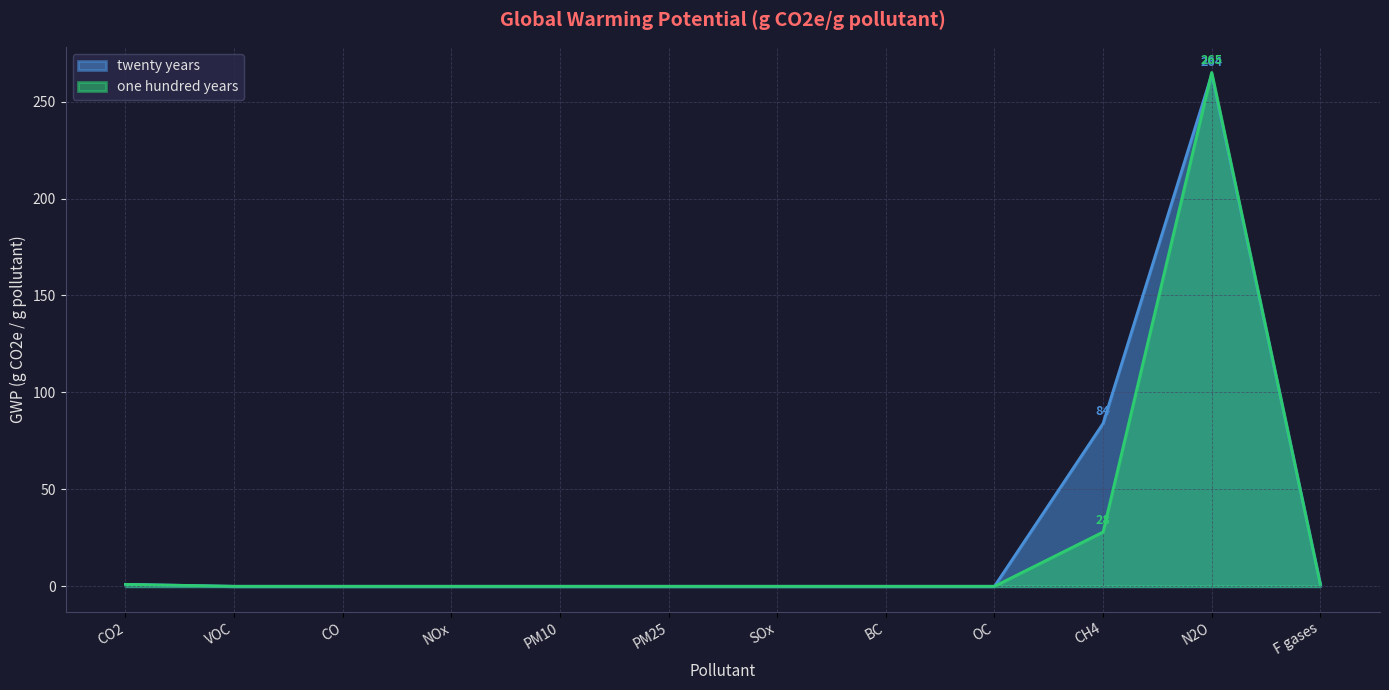

Which series has the widest spread of values?

one hundred years